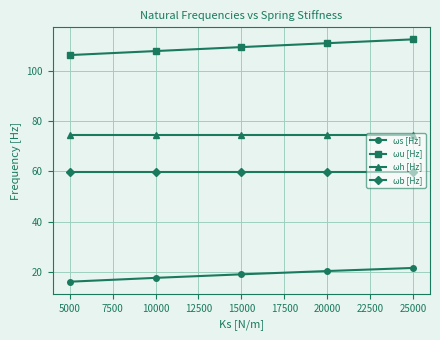

True or false: ωb [Hz] has more than 2 points higher than both neighbors.

False